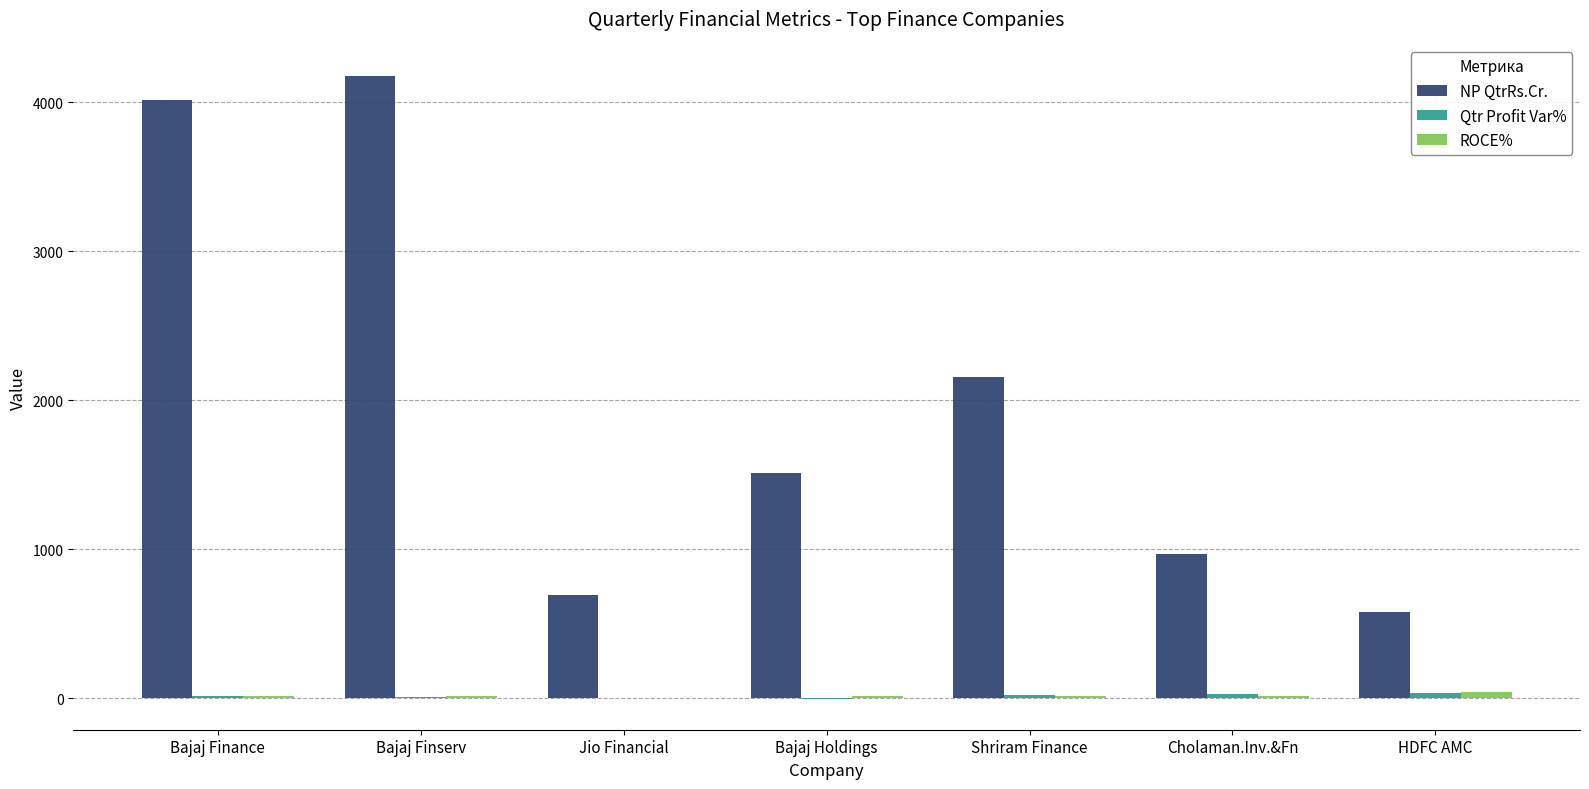

At which label is NP QtrRs.Cr. closest to 2378?

Shriram Finance